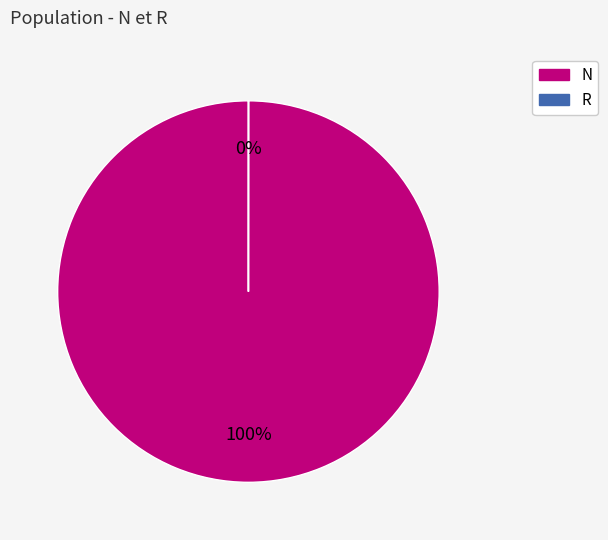

True or false: N accounts for 90% of the total.

False